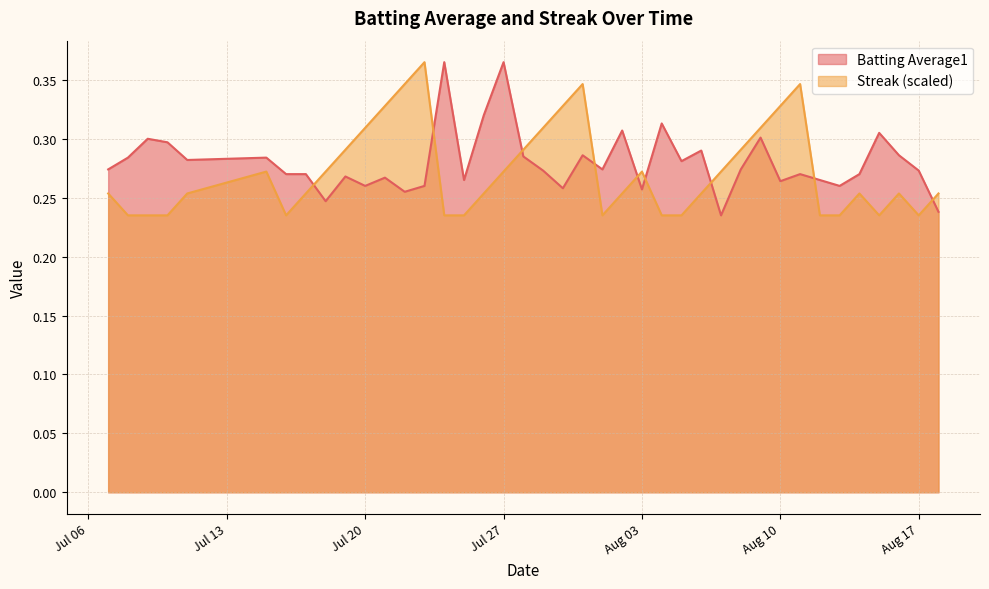

Rank the series at Aug 10 from highest to lowest value.

Streak (scaled), Batting Average1